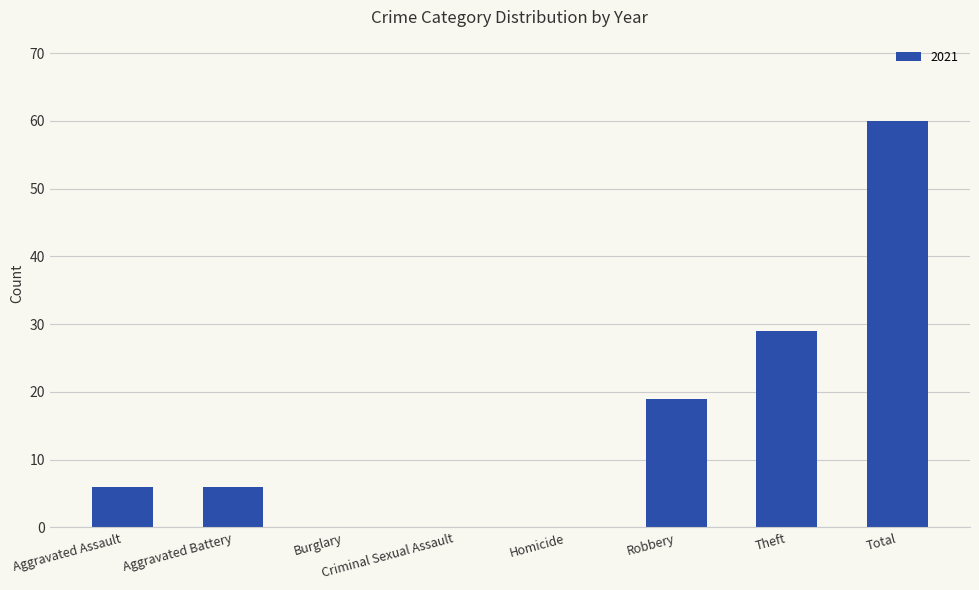

Which label corresponds to the largest value in the chart?

Total